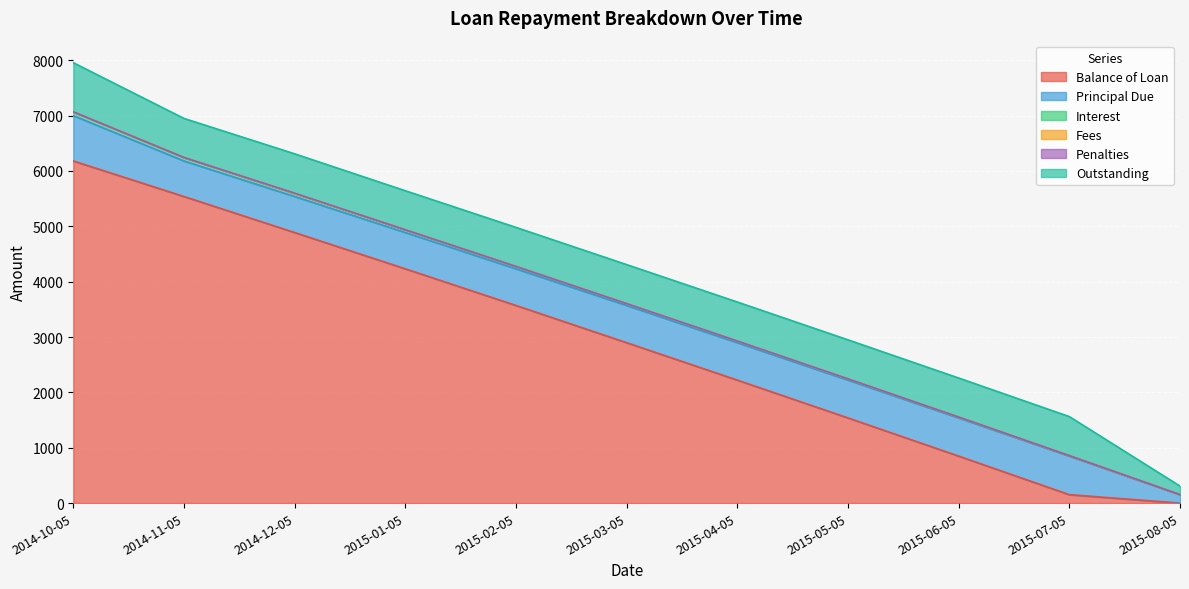

True or false: Penalties and Balance of Loan intersect in this chart.

False